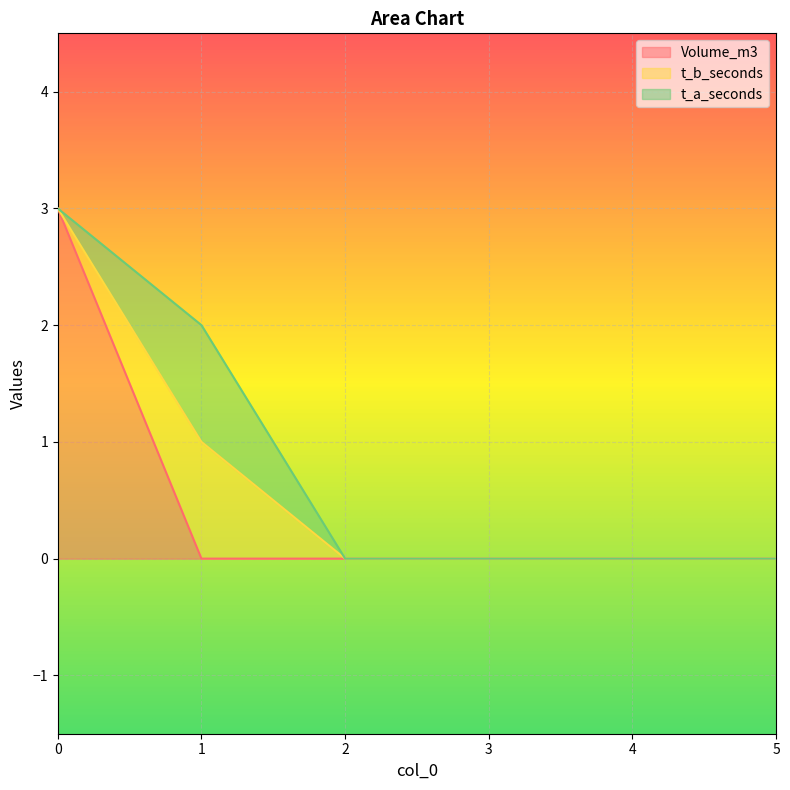

True or false: t_a_seconds and t_b_seconds intersect in this chart.

False